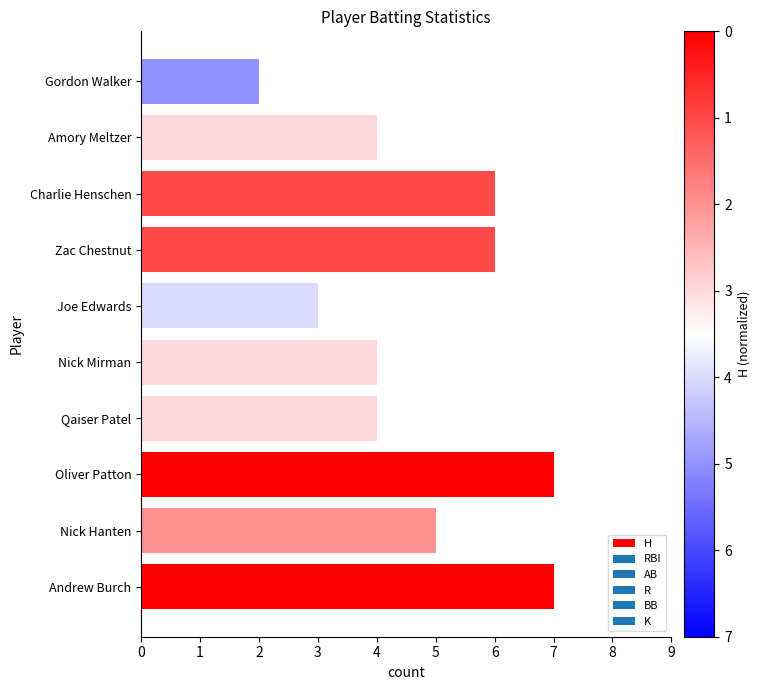

True or false: the data shows 6 at Charlie Henschen.

True